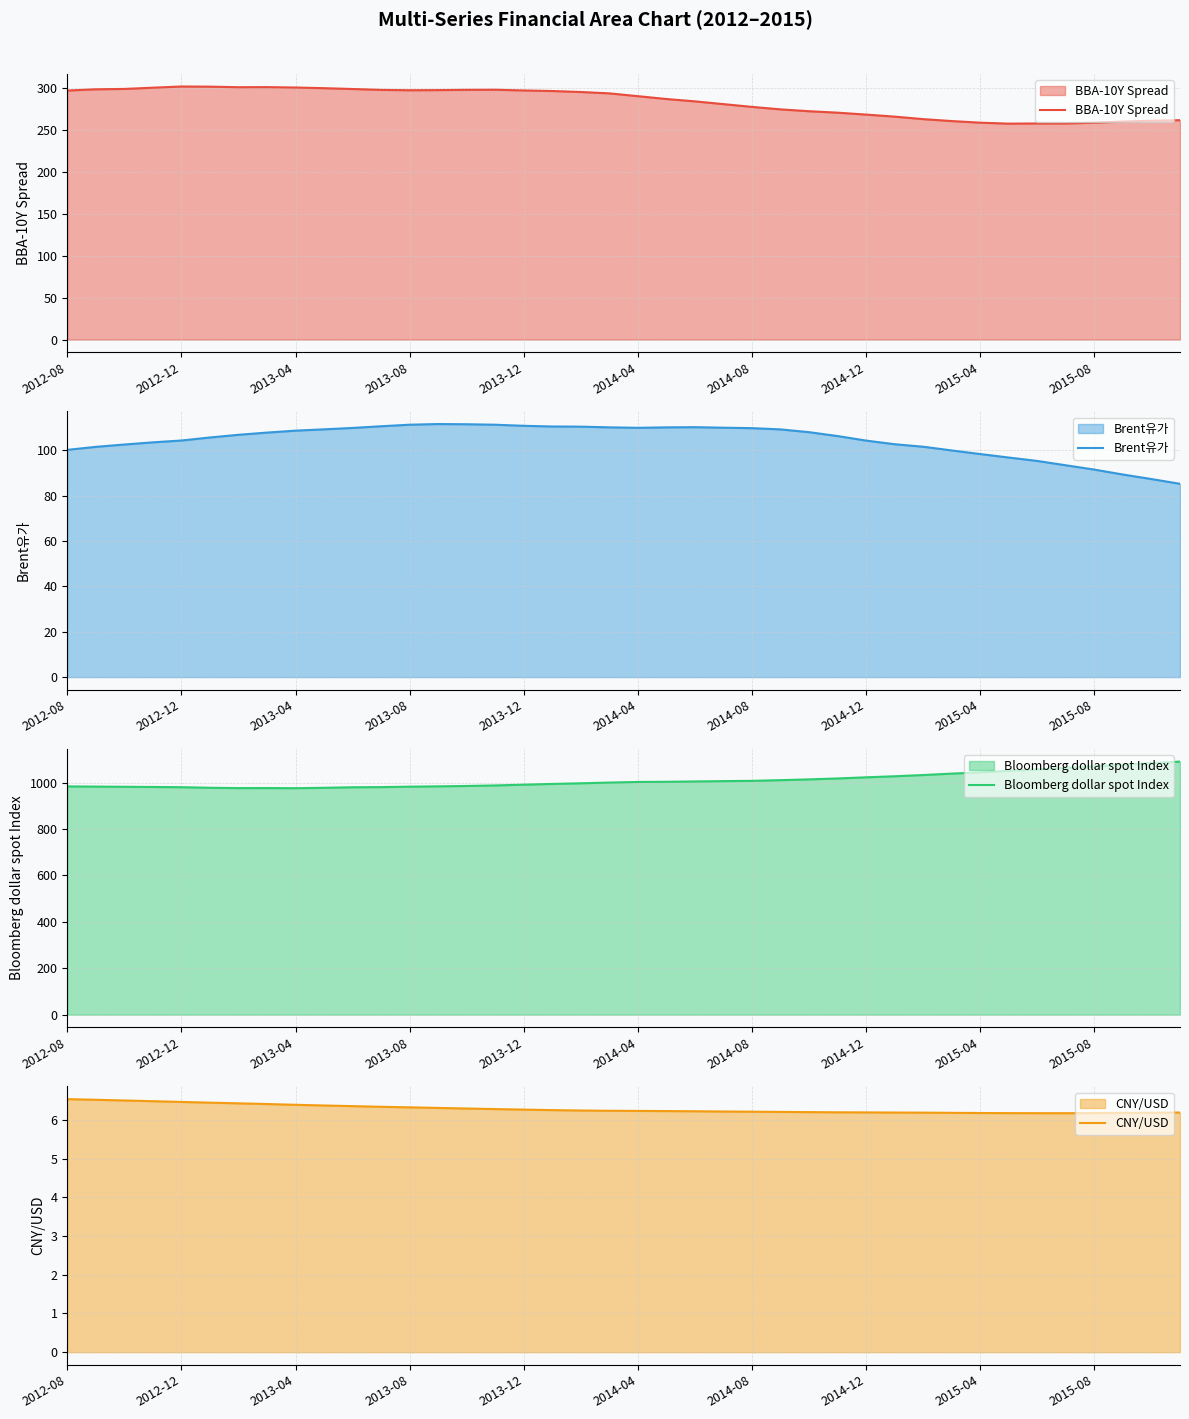

What is the value of the CNY/USD point at the 1st from the left?

6.5